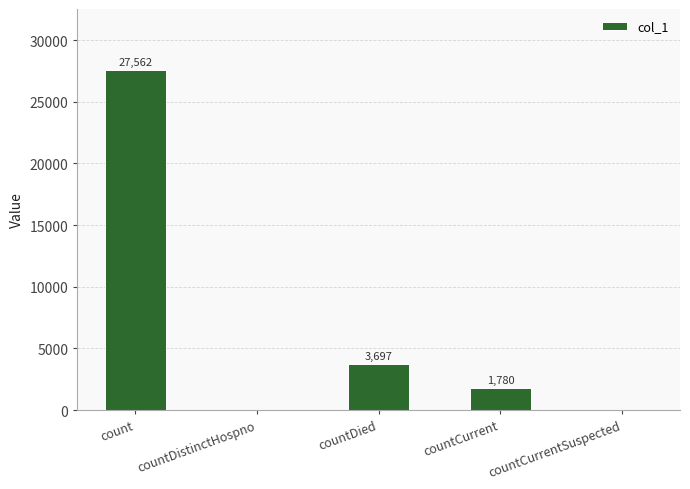

Reading left to right, what are all the values shown in this chart?

count=27562	countDistinctHospno=0	countDied=3697	countCurrent=1780	countCurrentSuspected=0